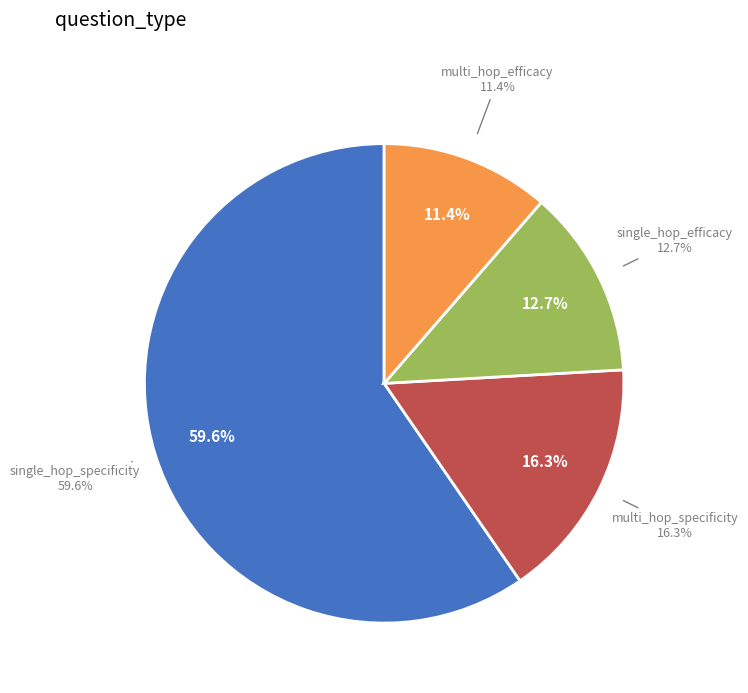

Which category accounts for the majority?

single_hop_specificity